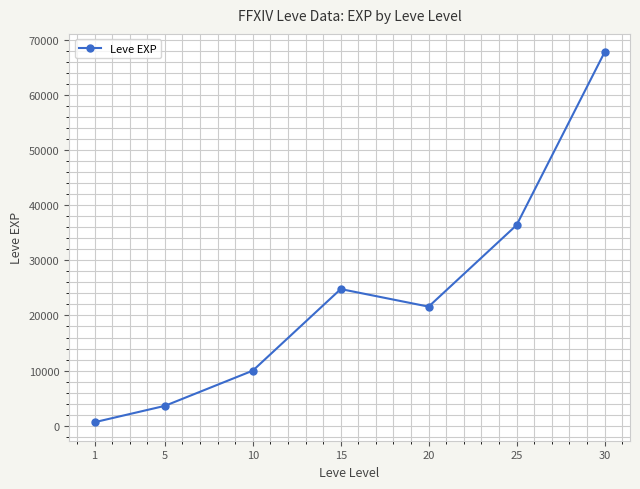

Reading right to left, what are all the values shown in this chart?

30=67730	25=36390	20=21600	15=24790	10=9990	5=3600	1=630